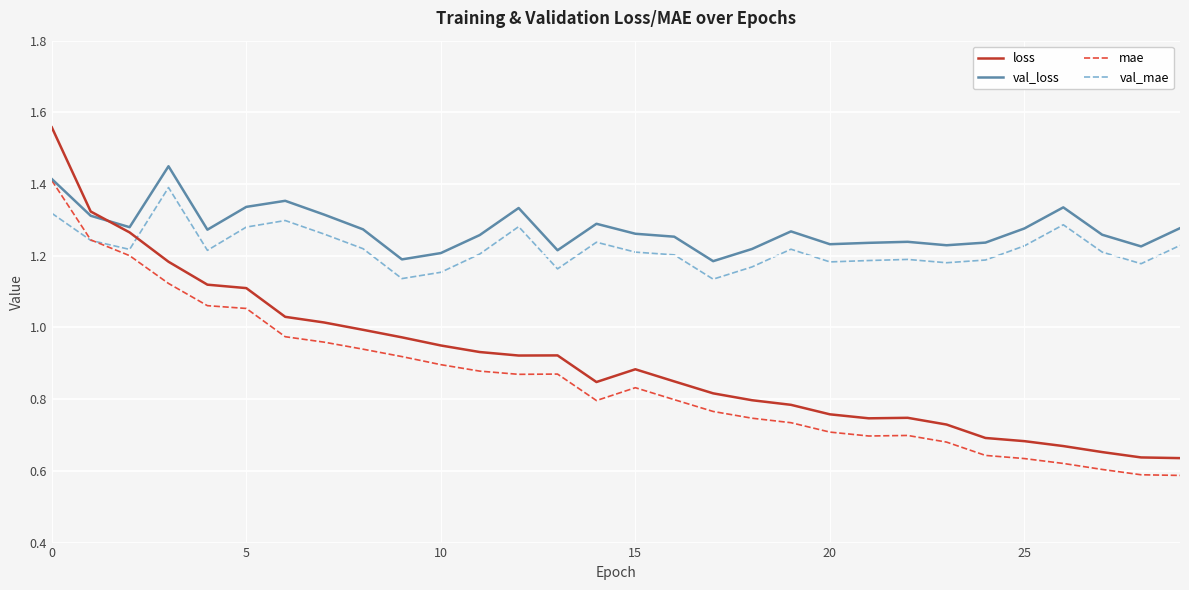

True or false: loss and mae cross at least once.

False